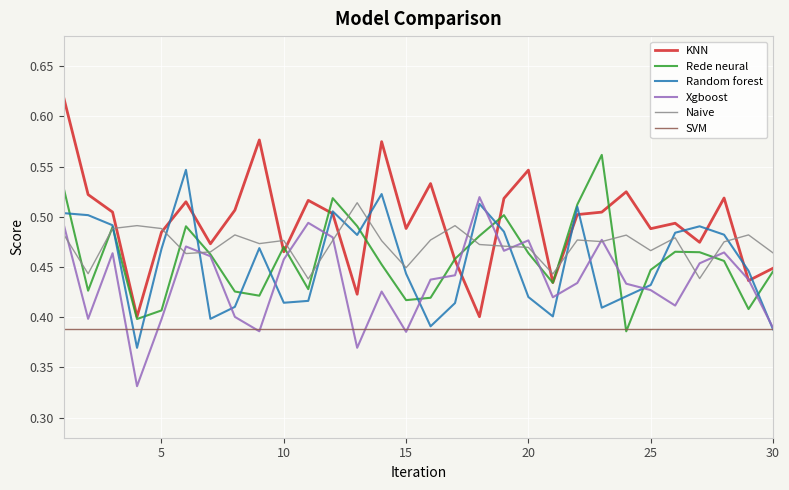

At how many categories does at least one series exceed 0?

30